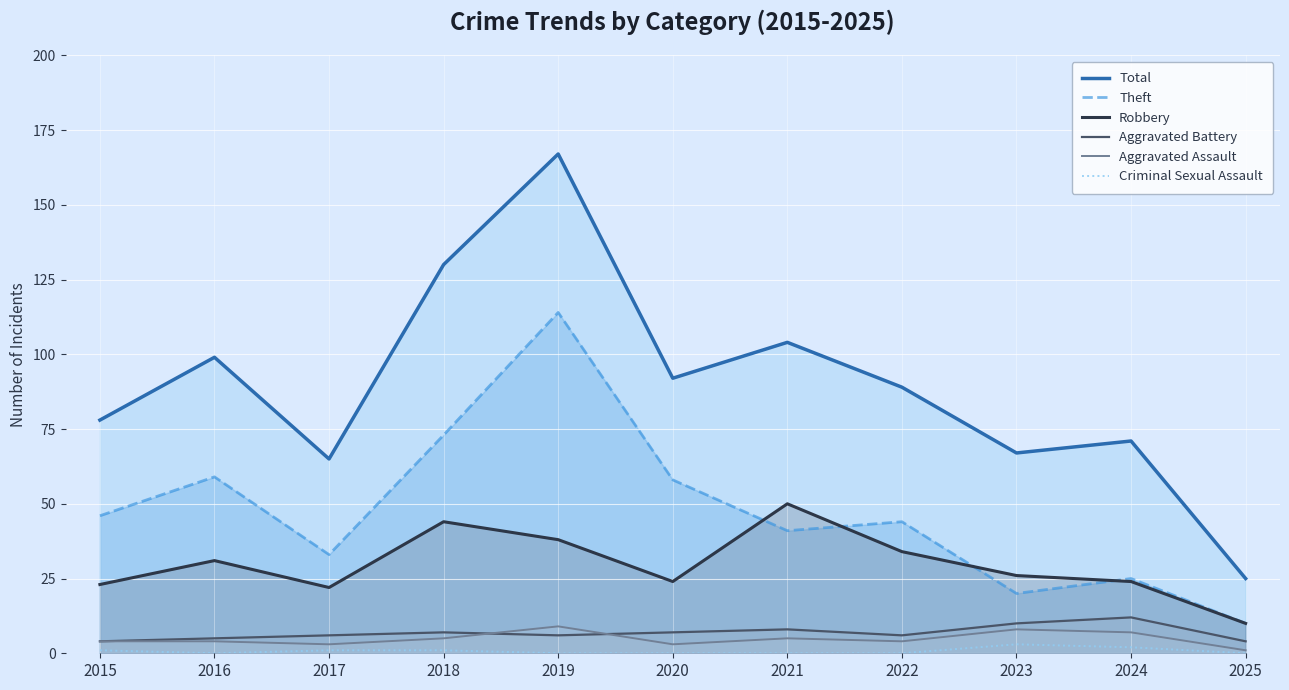

Reading left to right, what are all the values shown in this chart?

Total: 78	99	65	130	167	92	104	89	67	71	25
Theft: 46	59	33	73	114	58	41	44	20	25	10
Robbery: 23	31	22	44	38	24	50	34	26	24	10
Aggravated Battery: 4	5	6	7	6	7	8	6	10	12	4
Aggravated Assault: 4	4	3	5	9	3	5	4	8	7	1
Criminal Sexual Assault: 1	0	1	1	0	0	0	0	3	2	0